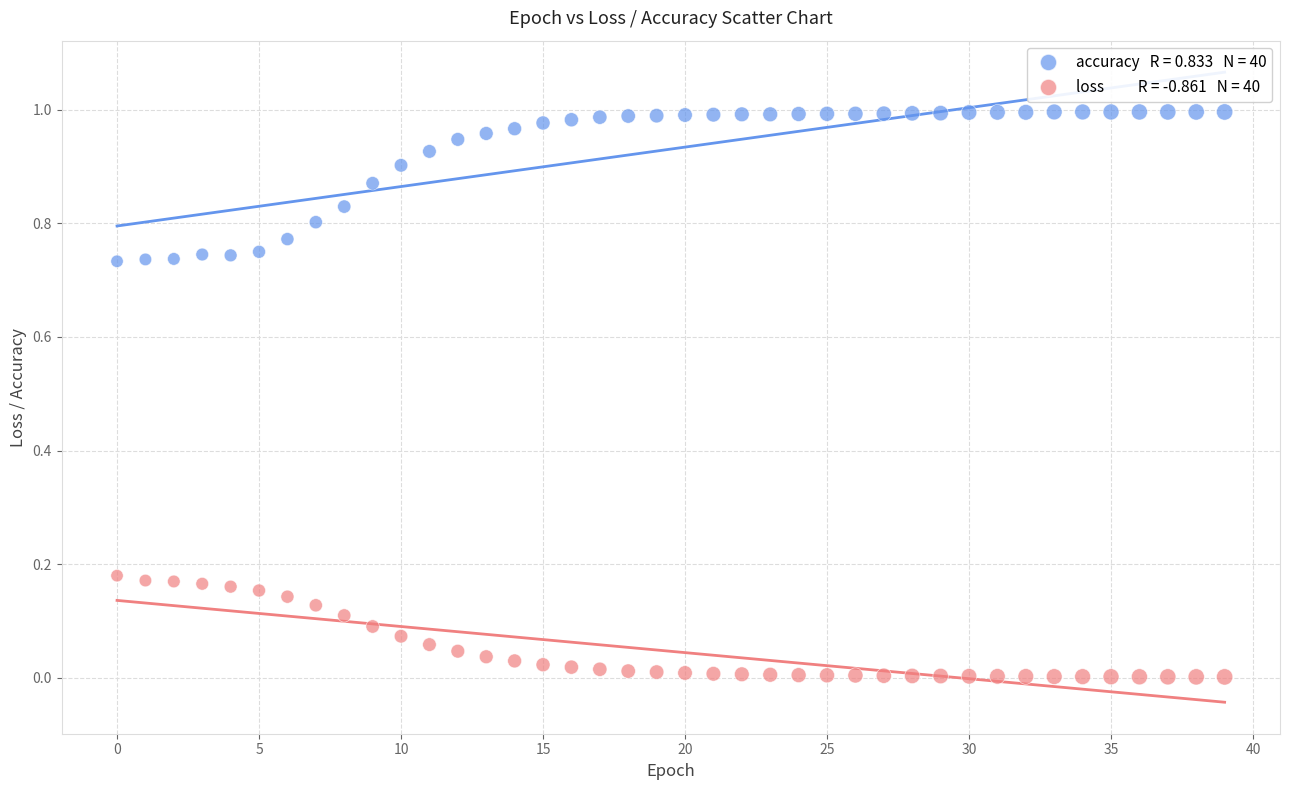

How many points are shown in the scatter plot?

80